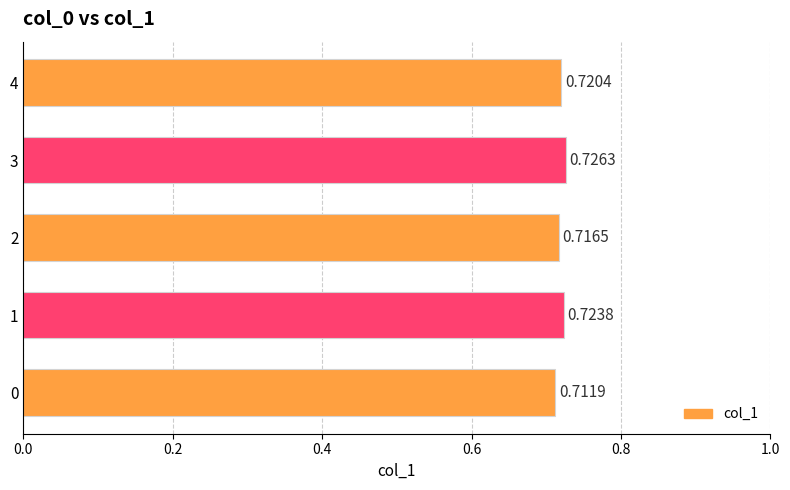

What is the sum of all values?

3.6